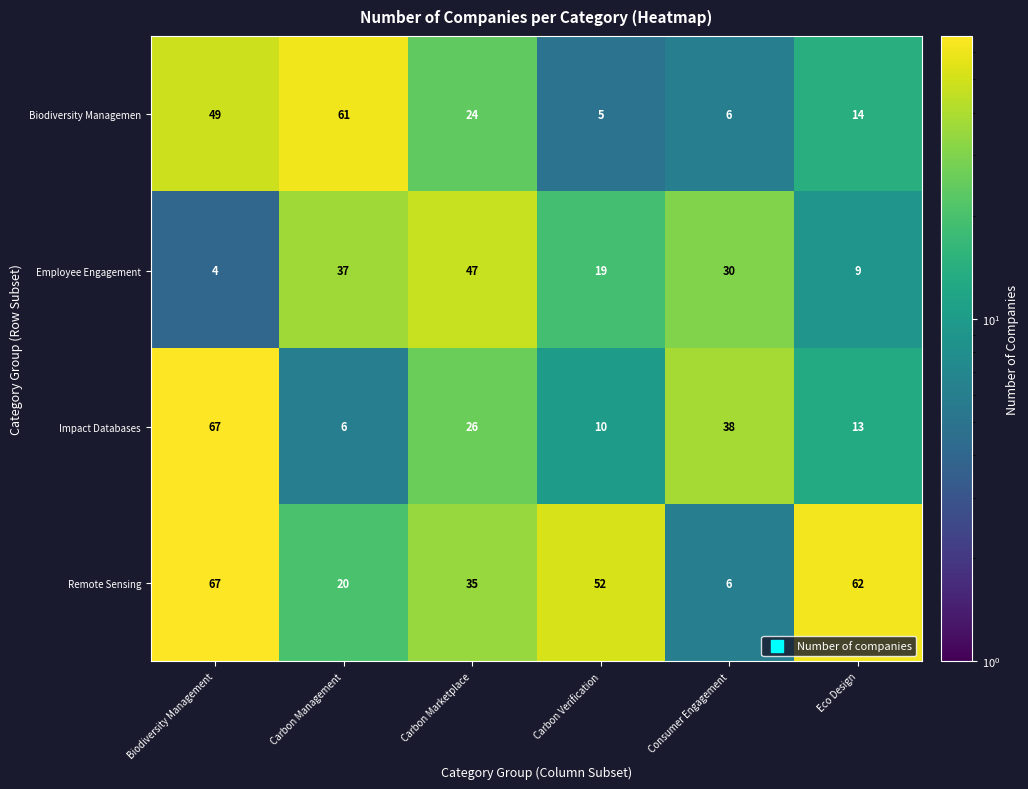

What is the difference between the Employee Engagement values at Carbon Management and Consumer Engagement?

7